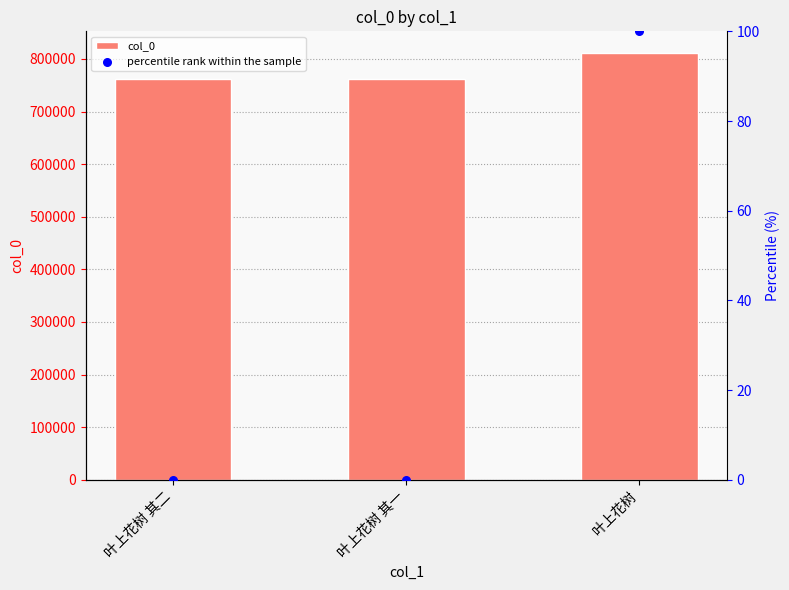

What are all the series names shown in the legend?

col_0, percentile rank within the sample